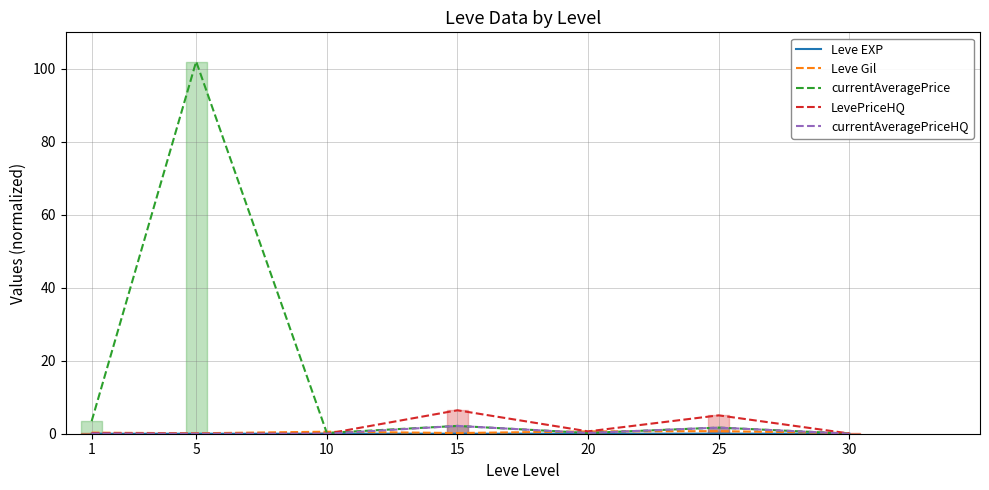

What is the difference between the Leve Gil values at 15 and 5?

0.1